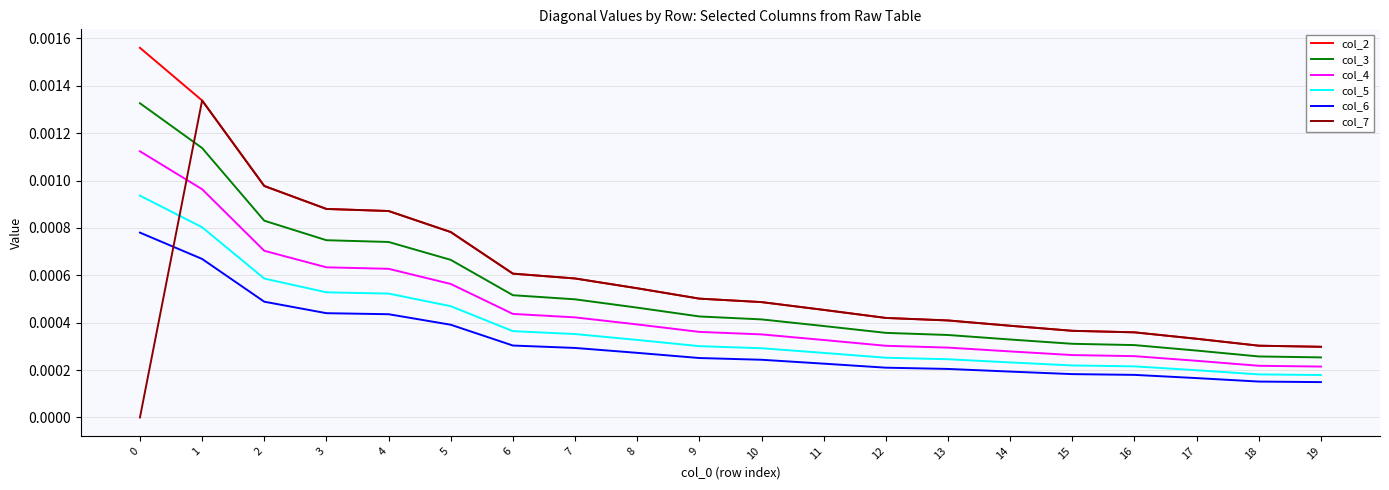

True or false: col_6 and col_2 intersect in this chart.

False